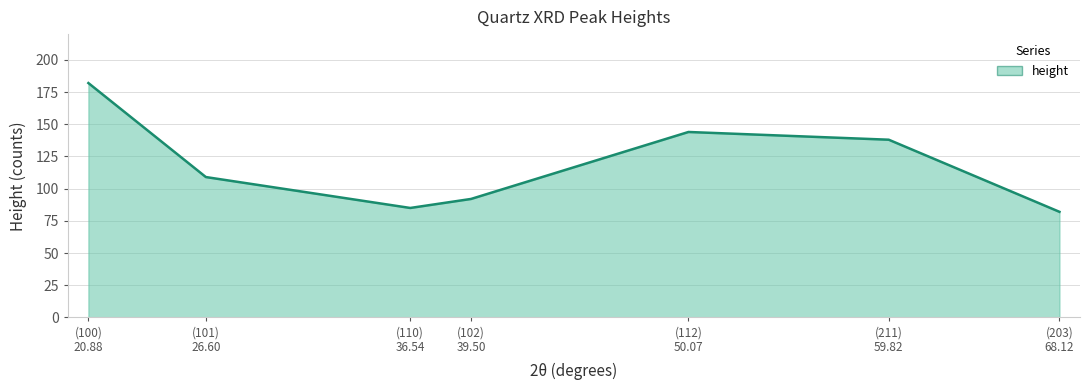

Reading left to right, what are all the values shown in this chart?

182	109	85	92	144	138	82